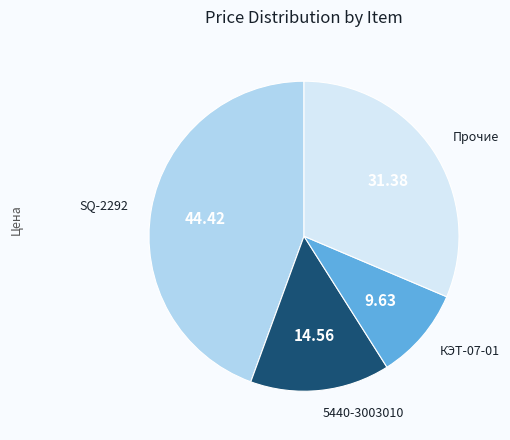

Does any single category account for the majority?

No